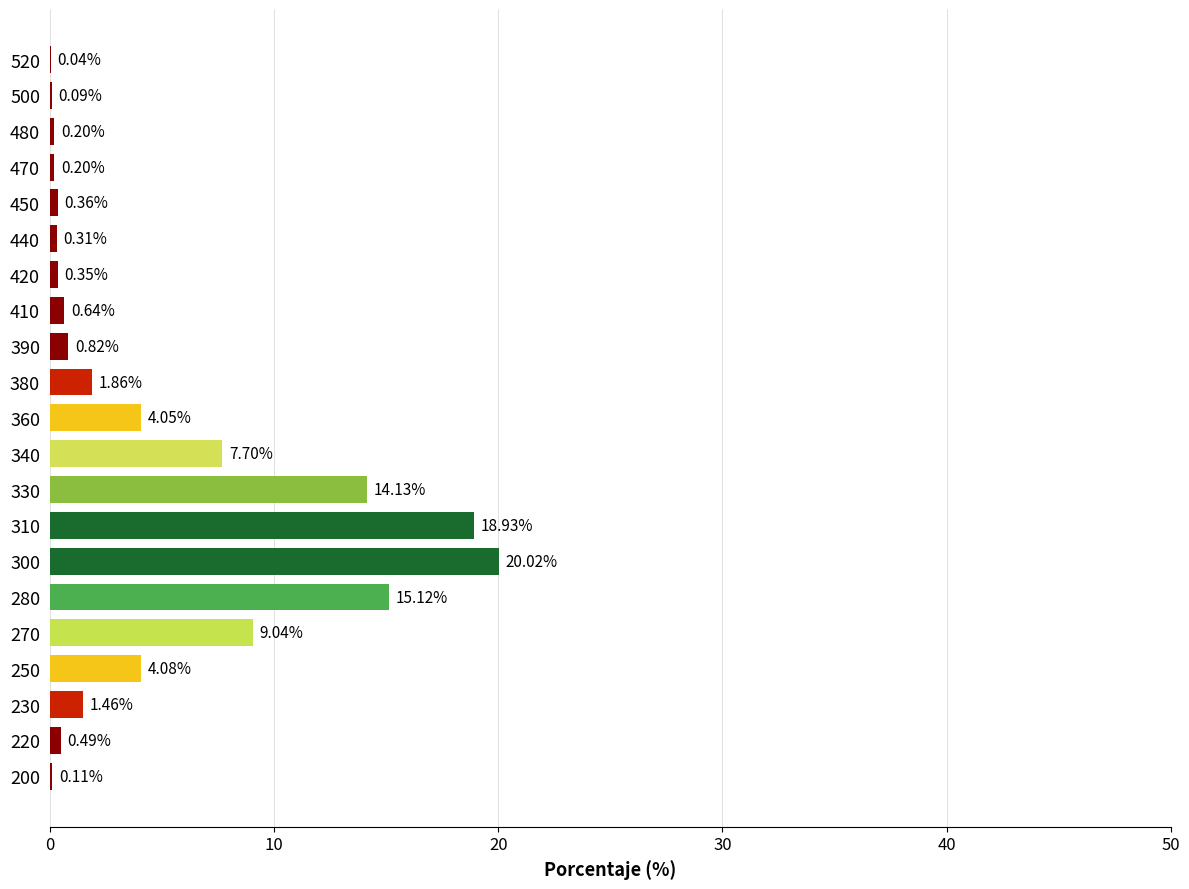

What is the sum of the values at 340 and 500?

7.8